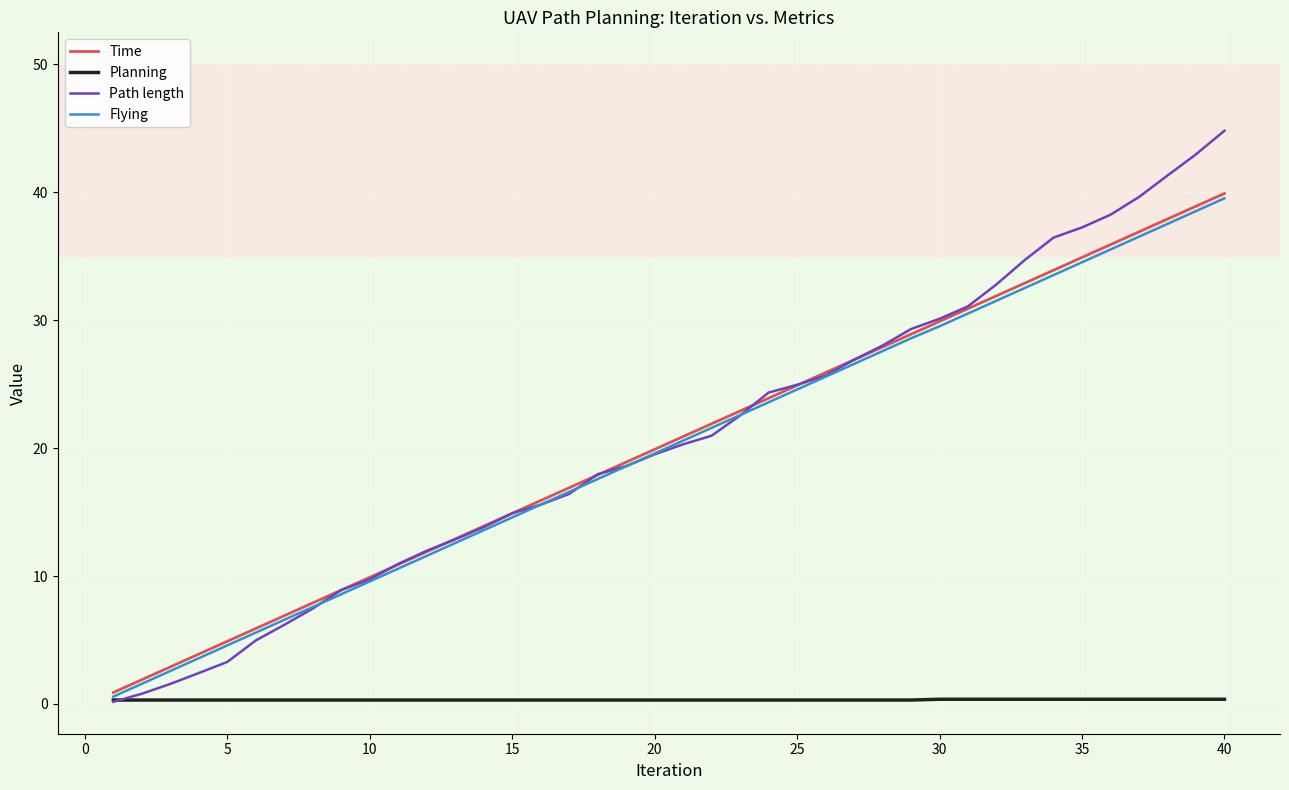

What is the highest value of the Time series?

39.9